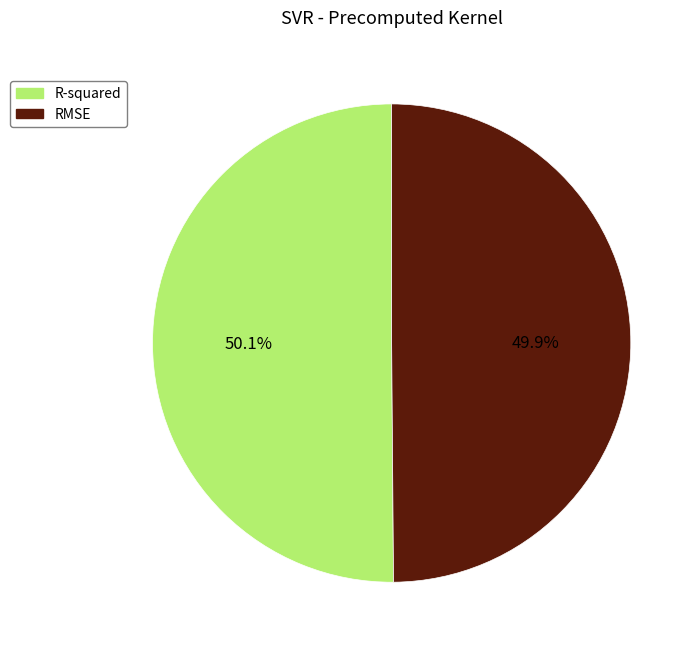

Does any single category account for the majority?

Yes